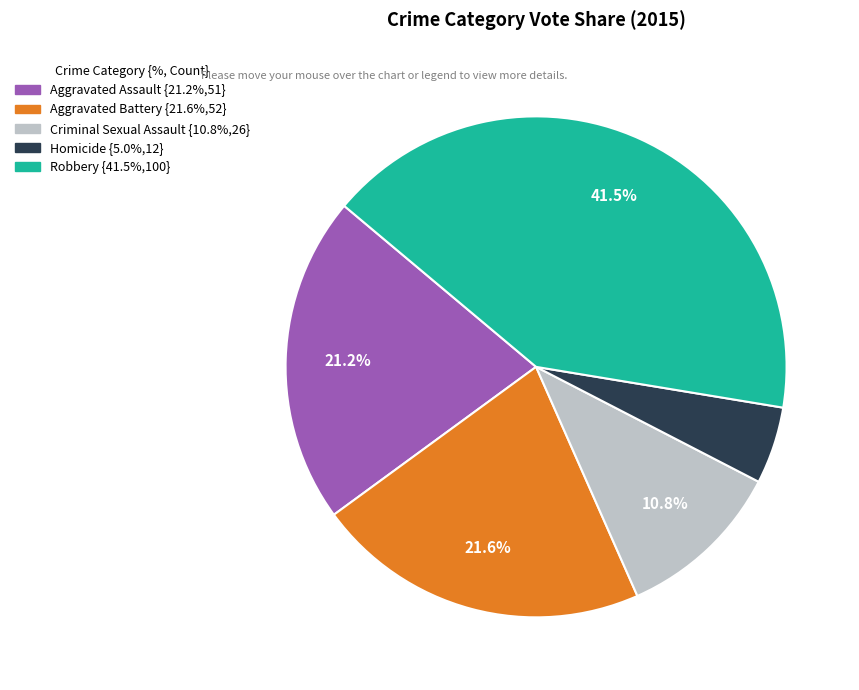

Is there a majority slice in this chart?

No